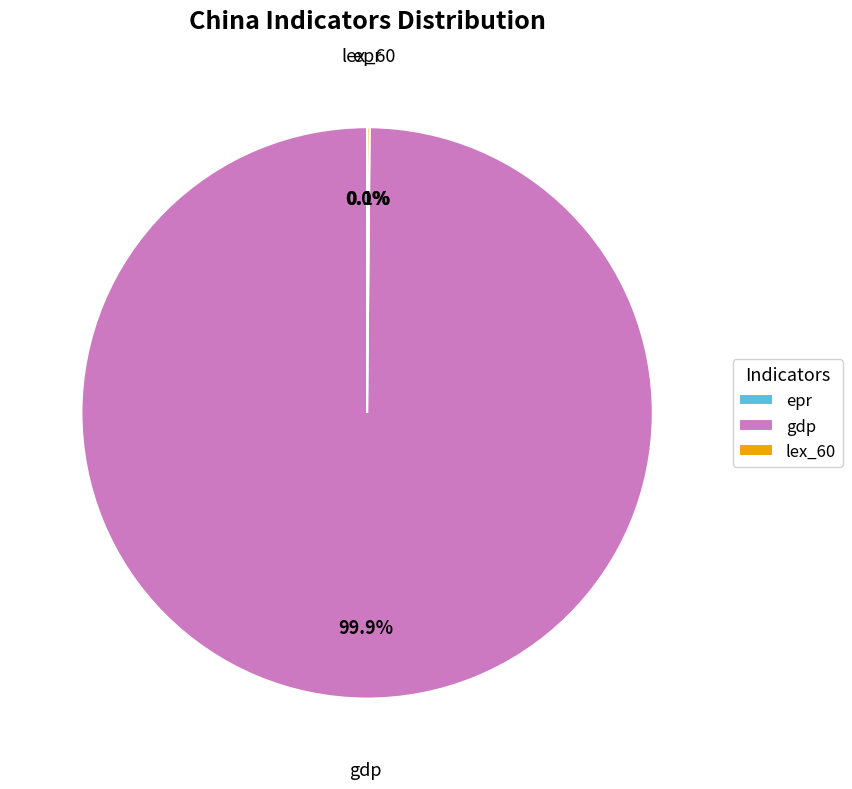

Which category has the biggest portion of the pie?

gdp